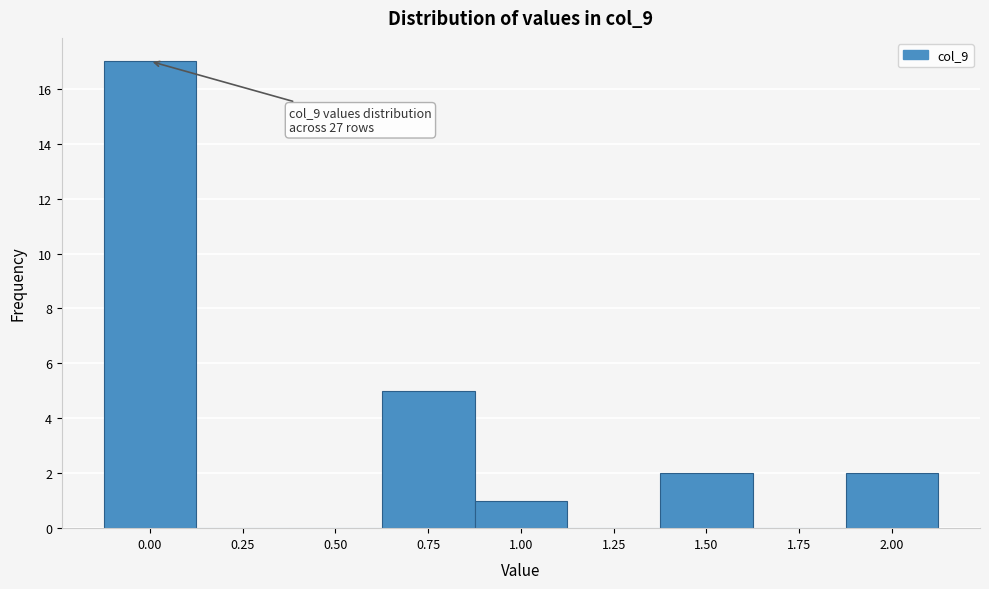

Reading left to right, list all the values displayed in this chart.

0.00=17	0.25=0	0.50=0	0.75=5	1.00=1	1.25=0	1.50=2	1.75=0	2.00=2